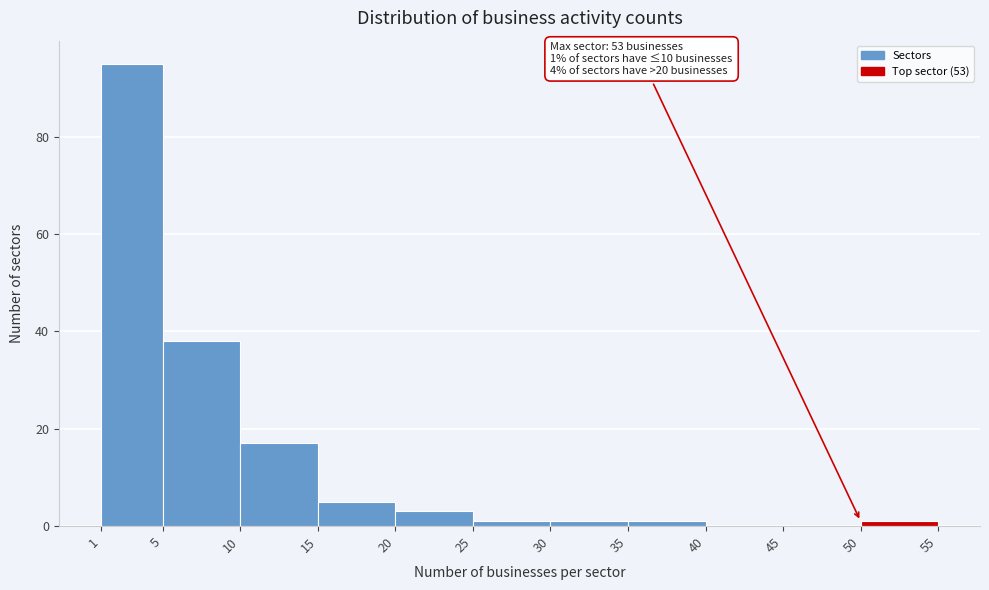

Which range on the x-axis has the tallest bar?

1 to 5